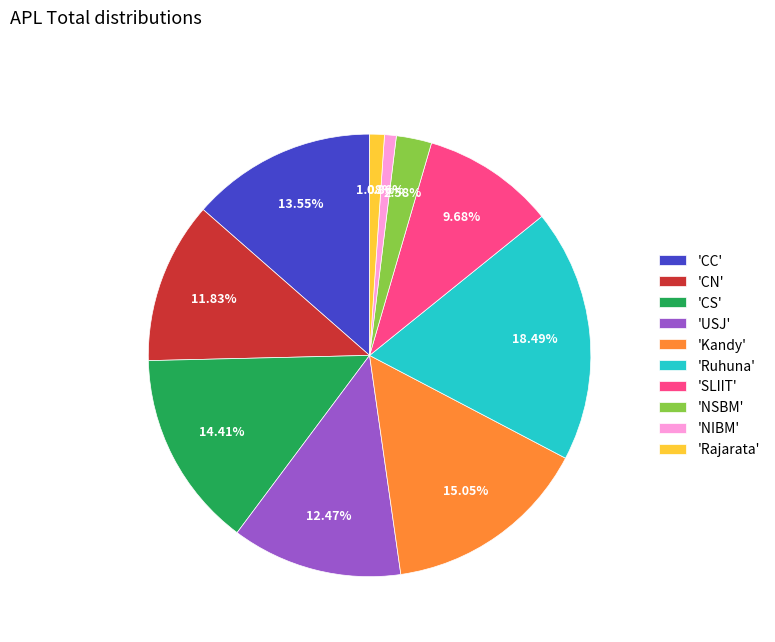

What is the largest slice in the pie chart?

'Ruhuna'